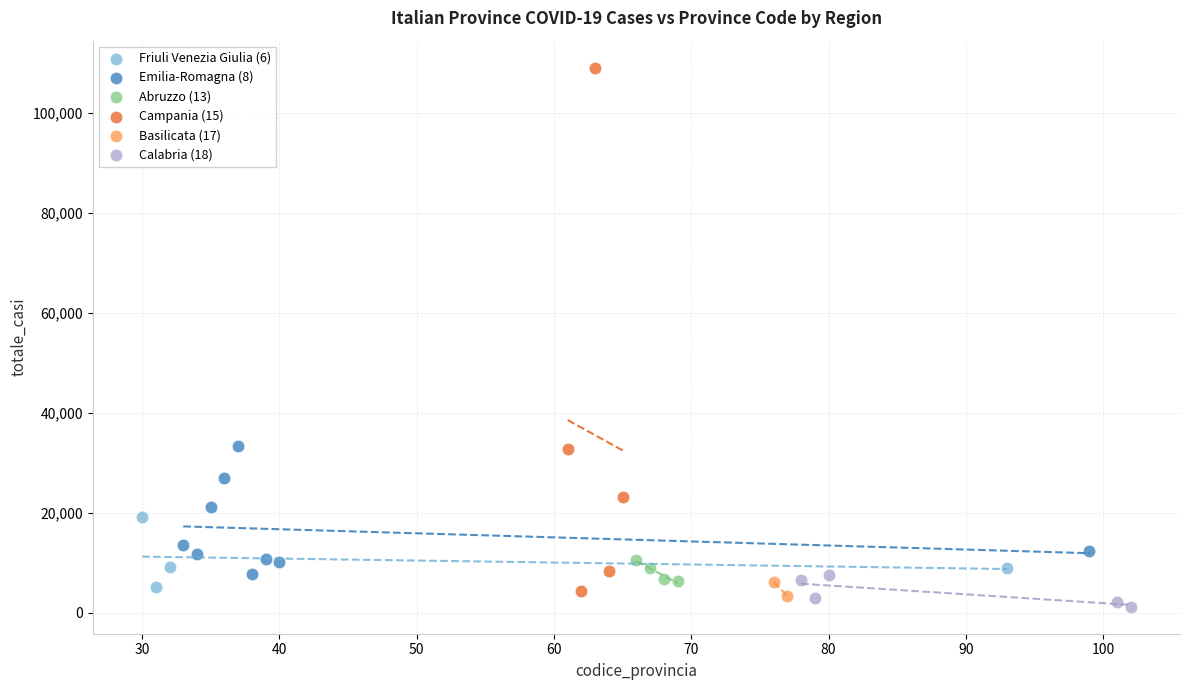

Which series contains the highest Y value?

Campania (15)